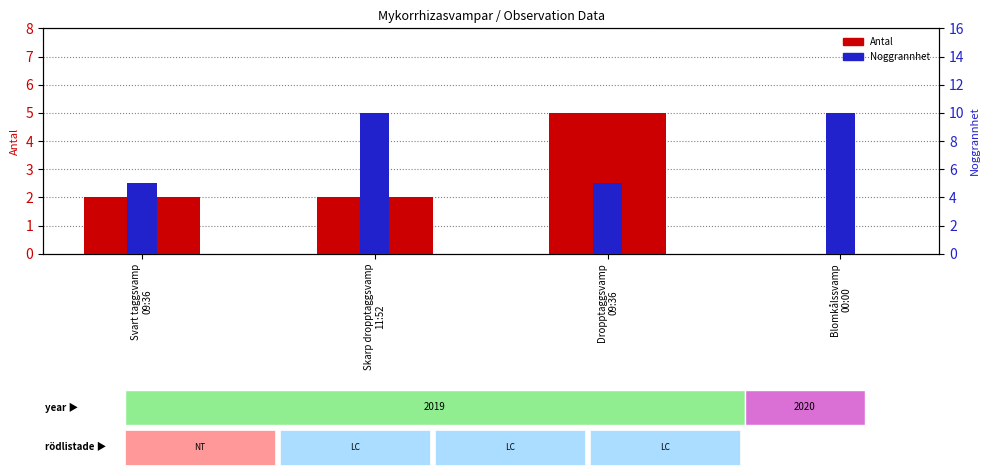

What is the sum of all Noggrannhet values?

30